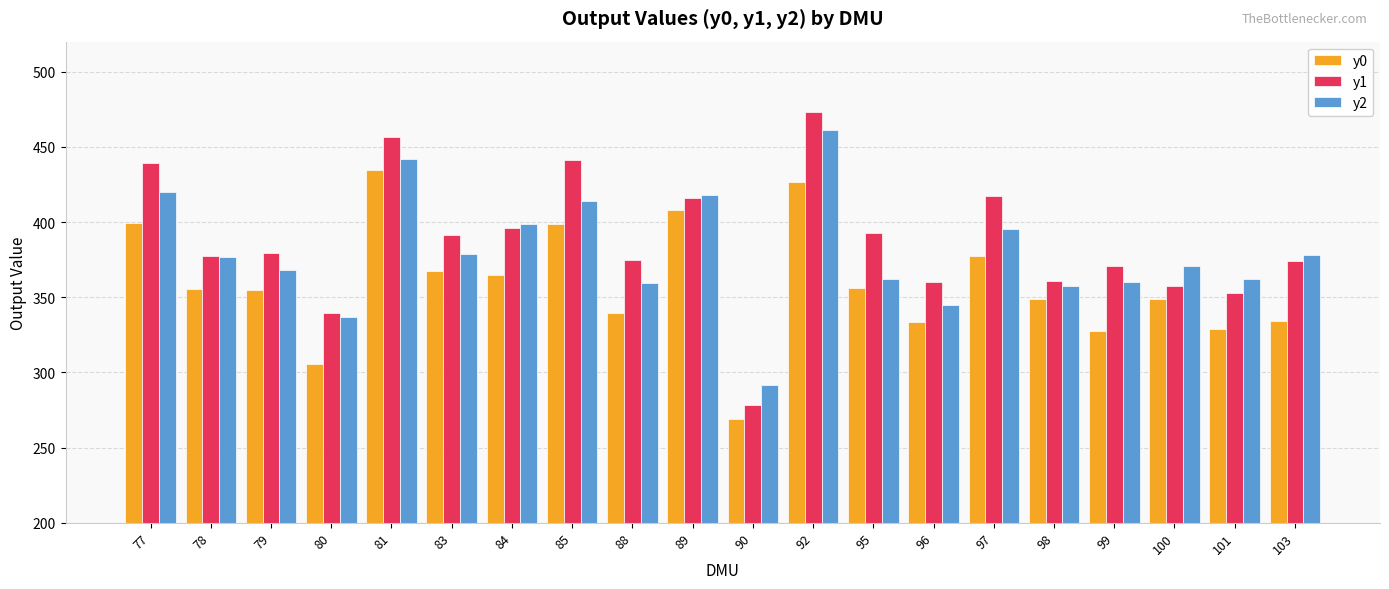

What is the total value across all series at 85?

1253.9